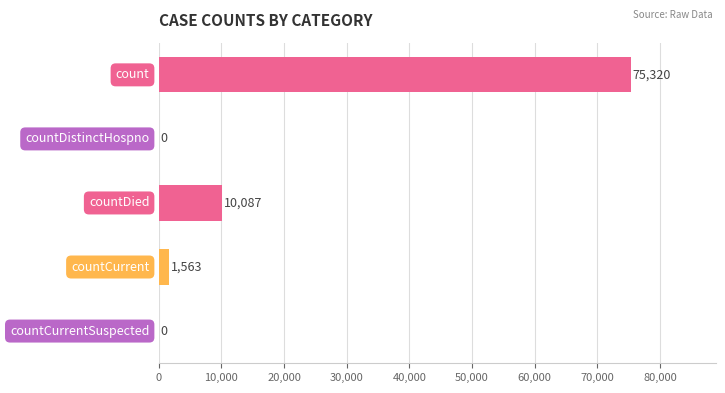

What is the sum of all values?

86970